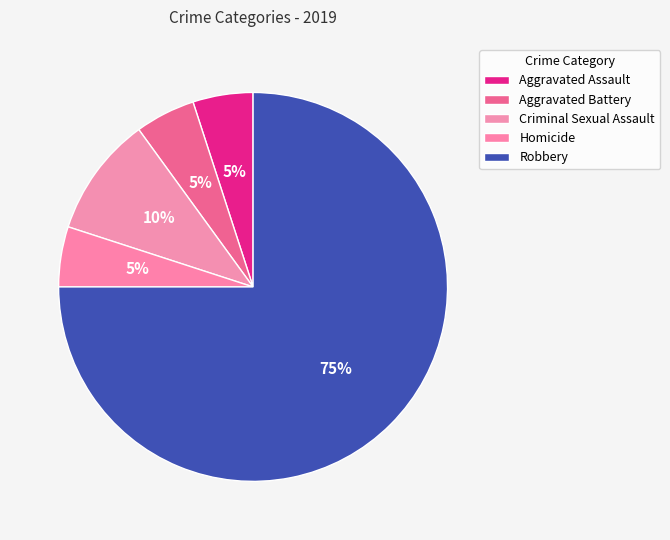

What percentage do Homicide and Robbery together represent?

80.0%